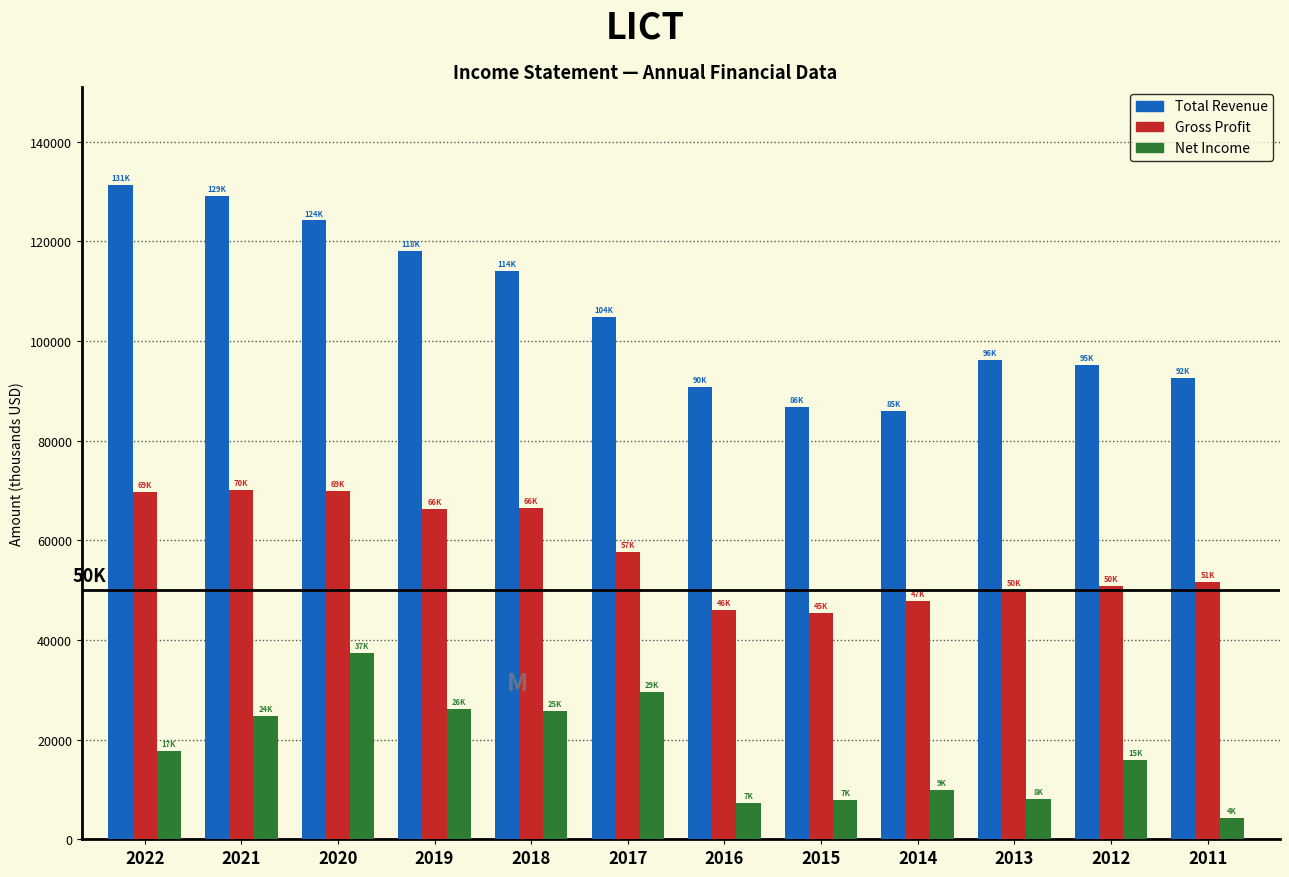

What is the difference between the Net Income values at 2011 and 2018?

21500